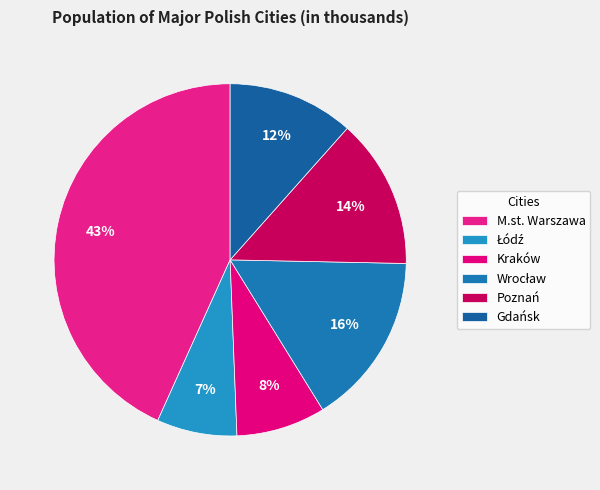

How many slices are in this pie chart?

6